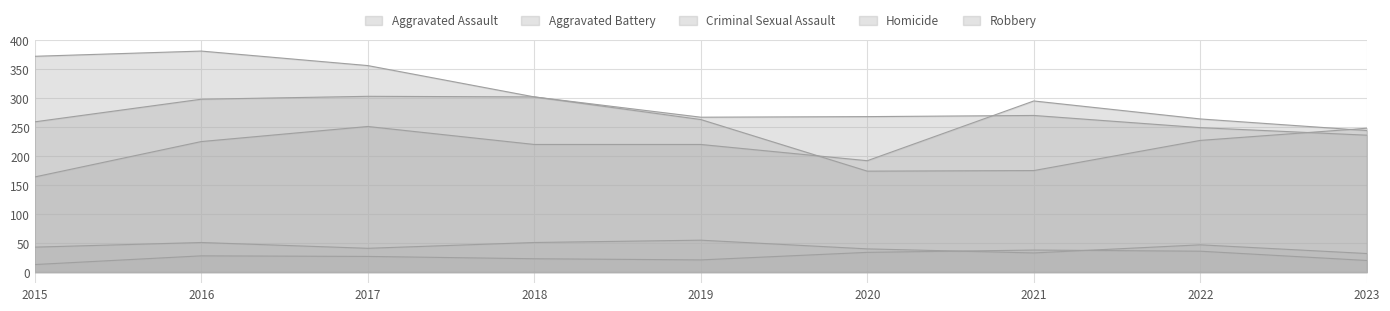

At how many categories does at least one series exceed 353?

3